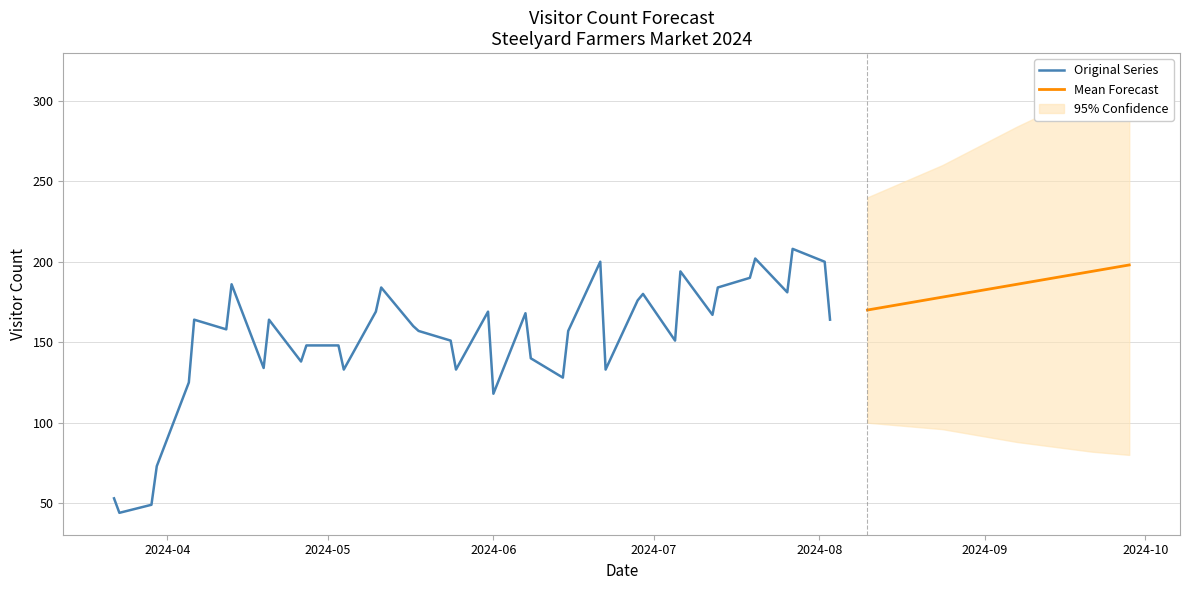

Rank the categories by value from lowest to highest.

2024-03-23, 2024-03-29, 2024-03-22, 2024-03-30, 2024-06-01, 2024-04-05, 2024-06-14, 2024-05-04, 2024-05-25, 2024-06-22, 2024-04-19, 2024-04-26, 2024-06-08, 2024-04-27, 2024-05-03, 2024-05-24, 2024-07-05, 2024-05-18, 2024-06-15, 2024-04-12, 2024-05-17, 2024-04-06, 2024-04-20, 2024-08-03, 2024-07-12, 2024-06-07, 2024-05-10, 2024-05-31, 2024-06-28, 2024-06-29, 2024-07-26, 2024-05-11, 2024-07-13, 2024-04-13, 2024-07-19, 2024-07-06, 2024-06-21, 2024-08-02, 2024-07-20, 2024-07-27